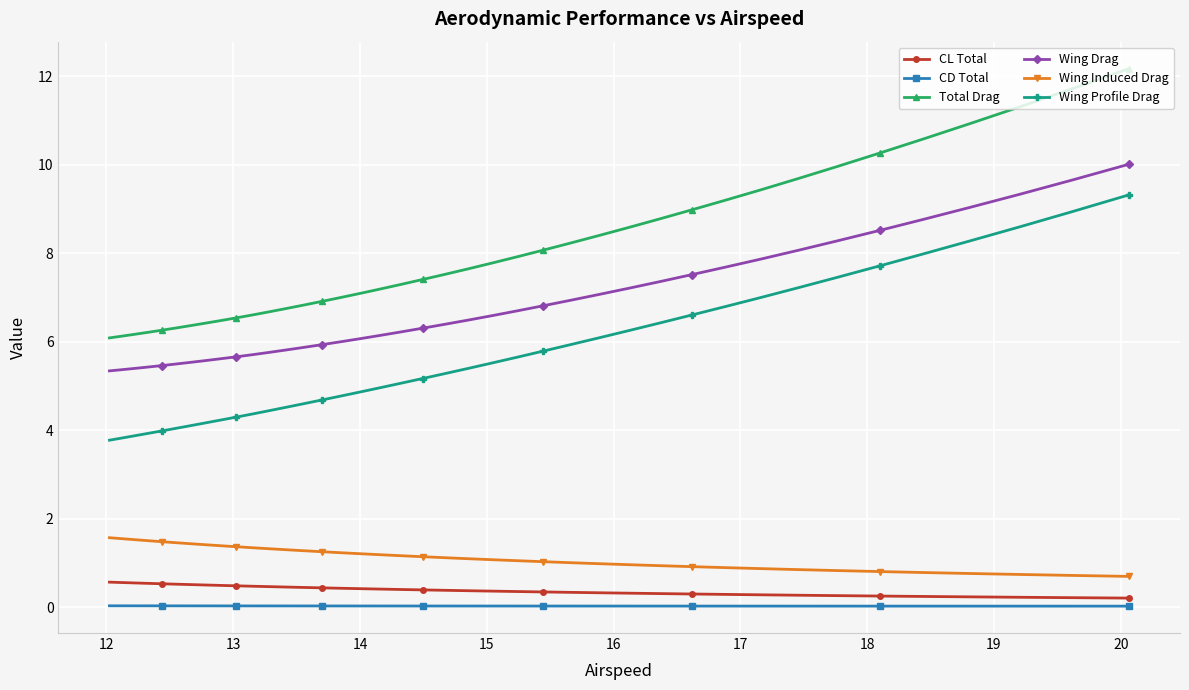

True or false: Wing Induced Drag and CL Total intersect in this chart.

False